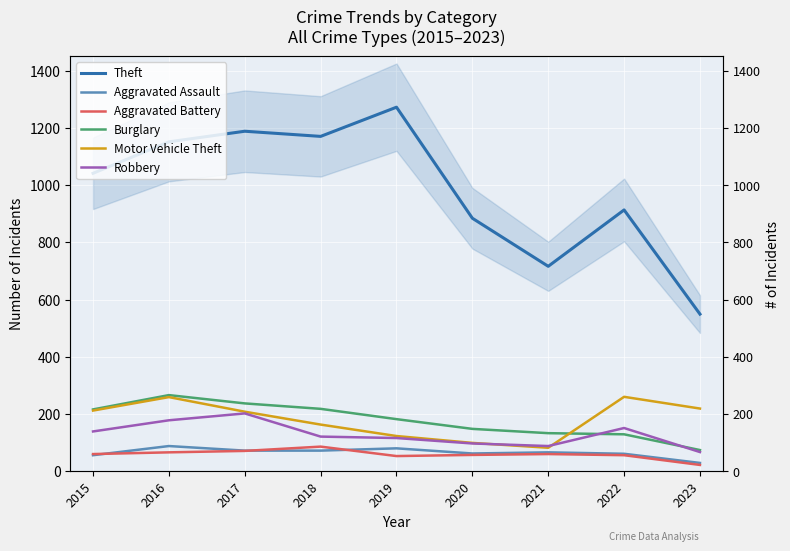

At which label does Robbery first exceed 121?

2015